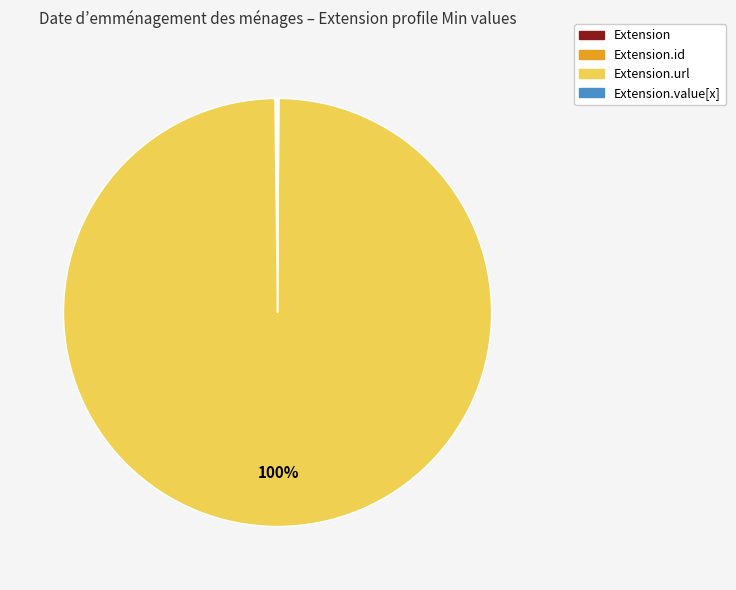

To the nearest percent, what is the average slice percentage?

25%